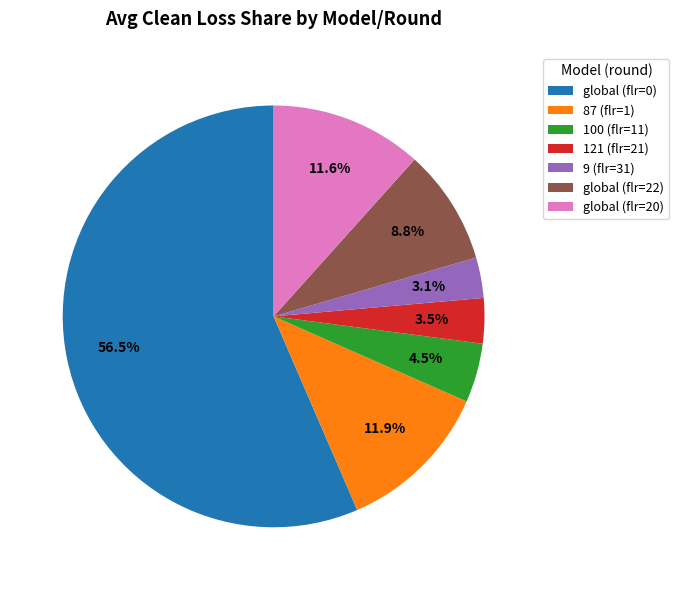

Which slice represents more than half of the pie?

global (flr=0)